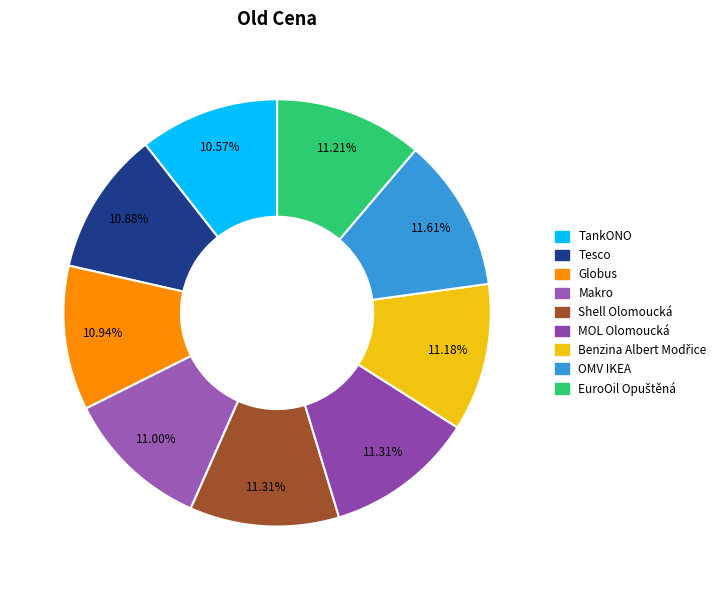

What is the total percentage of Tesco and TankONO?

21.4%